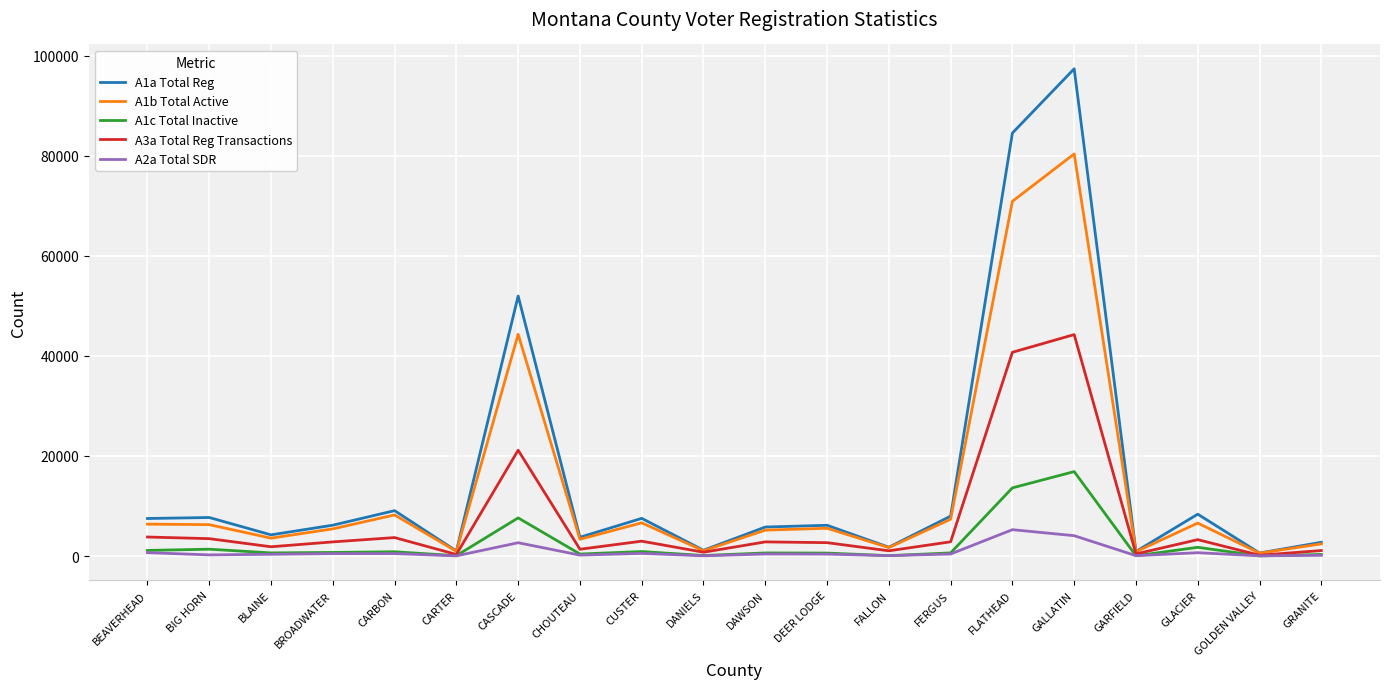

Does the chart display data point markers on the line(s)?

No